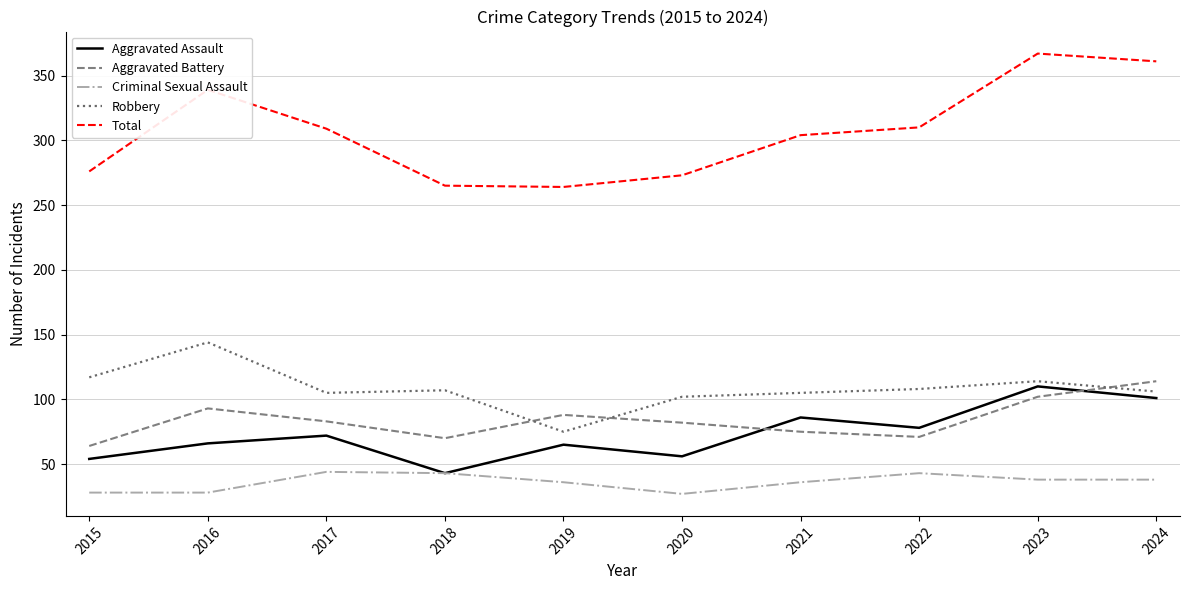

Is this an area chart (filled region under the line)?

No